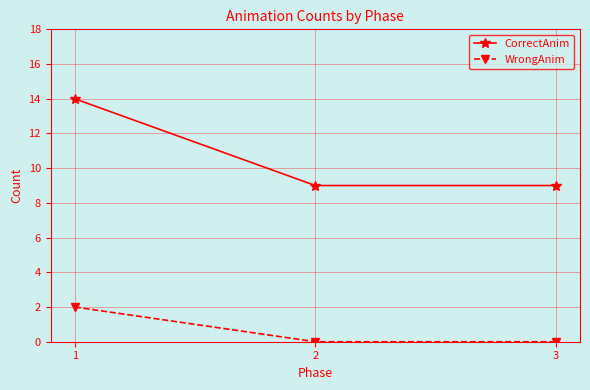

Reading right to left, what are all the values shown in this chart?

CorrectAnim: 3=9	2=9	1=14
WrongAnim: 3=0	2=0	1=2